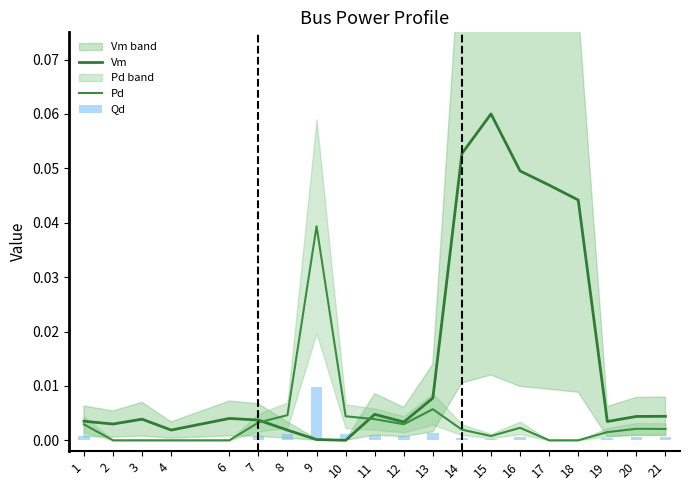

Which series has the widest spread of values?

Vm